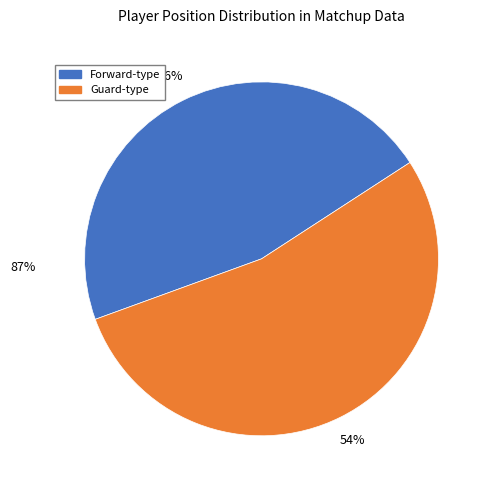

To the nearest percent, what is the average slice percentage?

50%